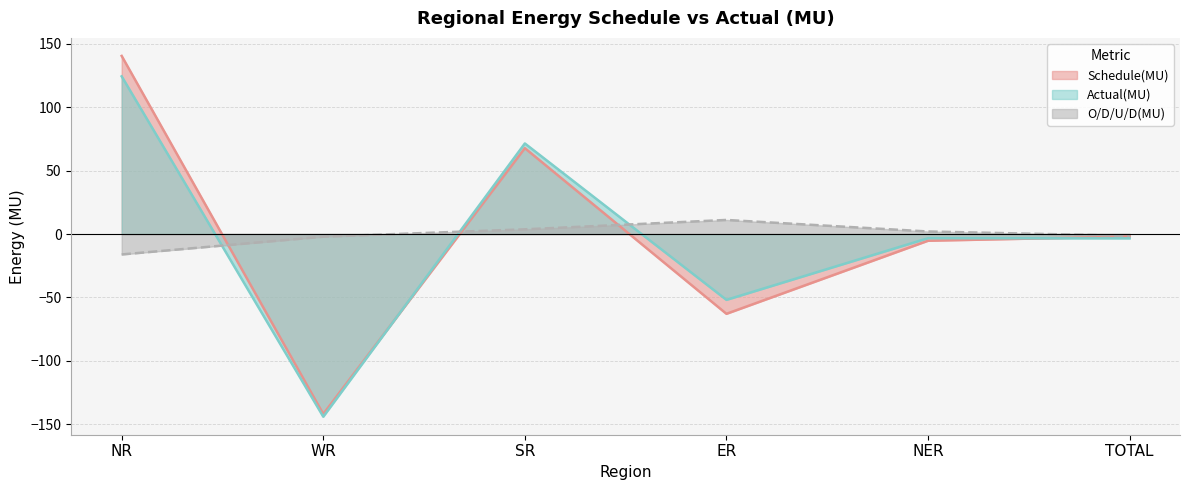

Reading left to right, what are all the values shown in this chart?

Schedule(MU): NR=140.4	WR=-141.9	SR=67.7	ER=-62.9	NER=-5.3	TOTAL=-2.0
Actual(MU): NR=124.3	WR=-144.0	SR=71.4	ER=-51.9	NER=-3.3	TOTAL=-3.4
O/D/U/D(MU): NR=-16.1	WR=-2.1	SR=3.7	ER=11.1	NER=2.0	TOTAL=-1.4